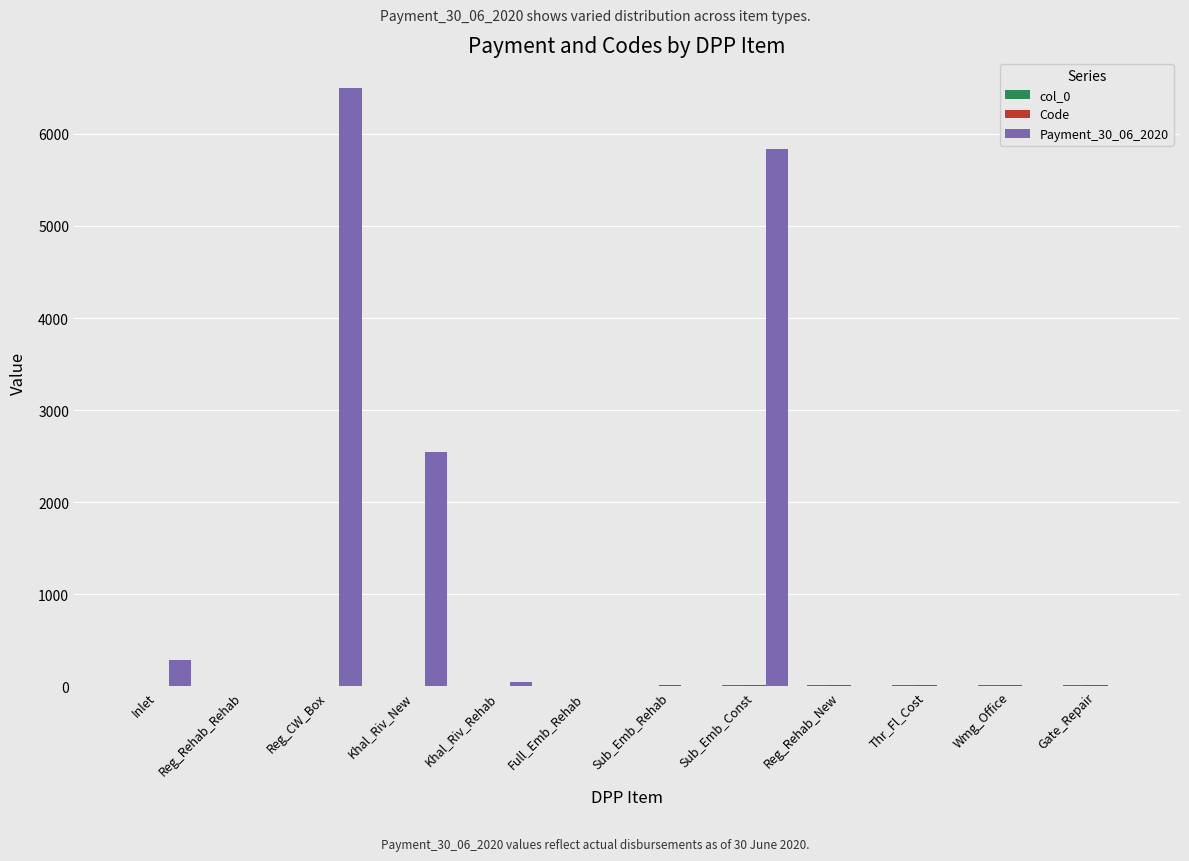

What is the maximum value shown in the chart?

6504.0